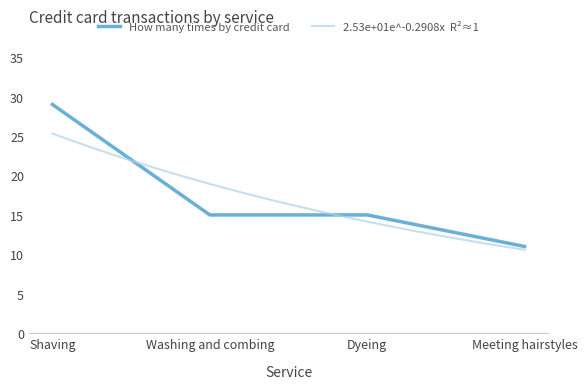

List the labels in order of value, smallest first.

Meeting hairstyles, Washing and combing, Dyeing, Shaving